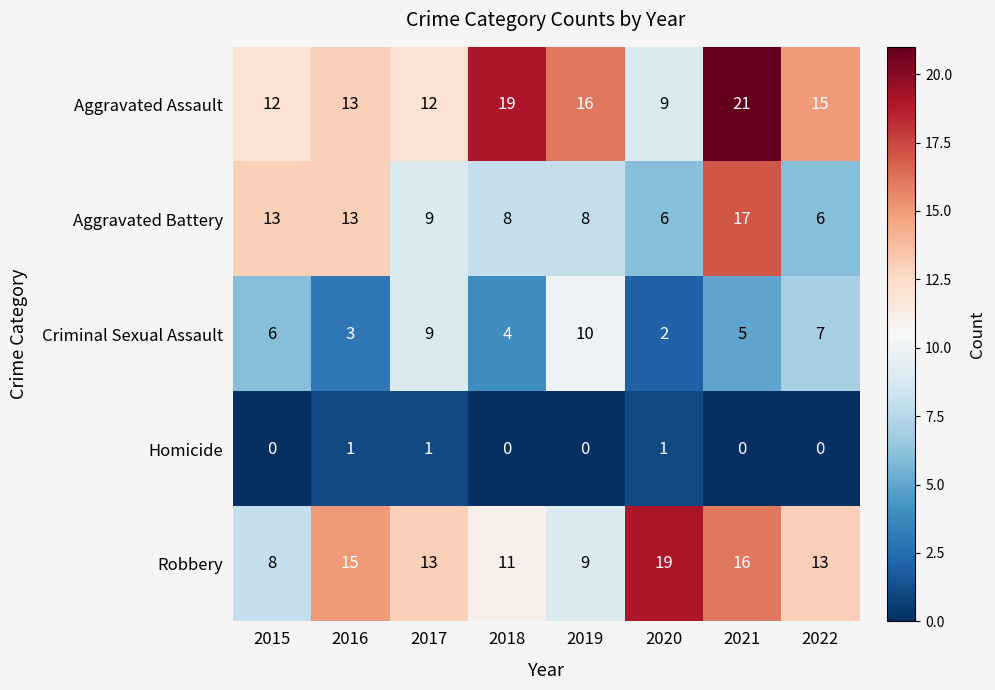

At which category is the sum across all series the highest?

2021